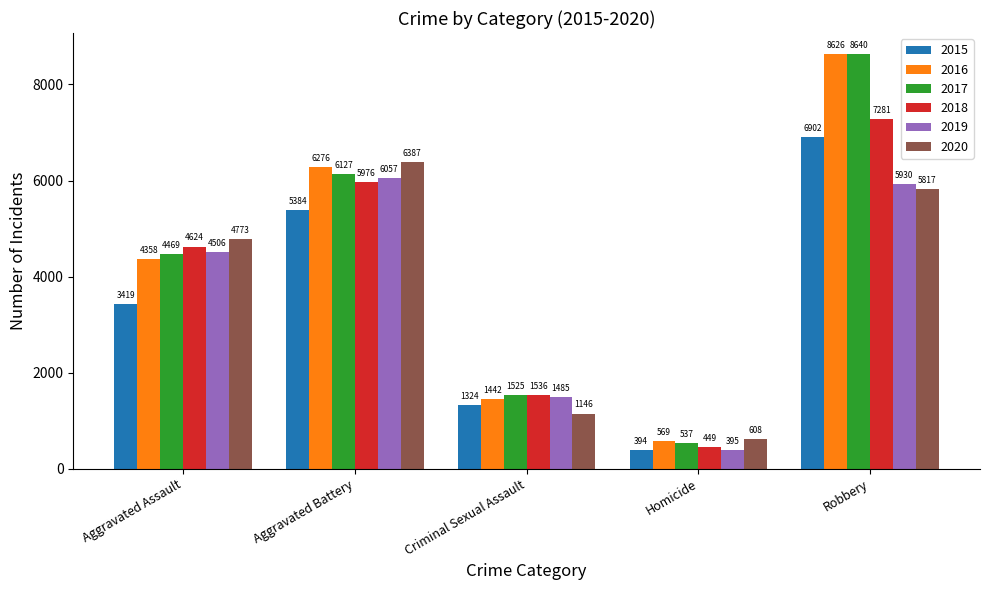

How many distinct data groups are displayed?

6